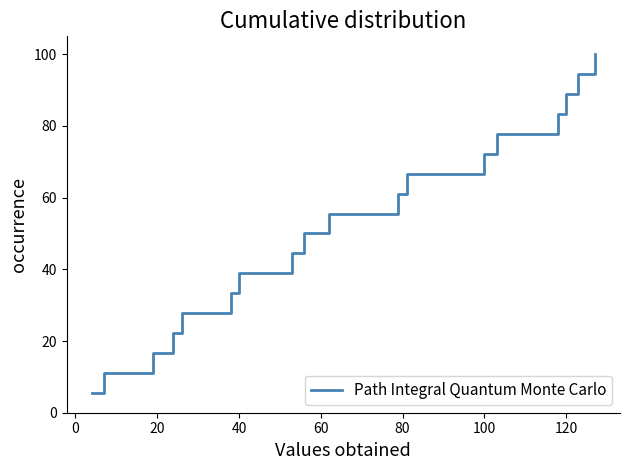

True or false: there are more than 2 points higher than both neighbors.

False